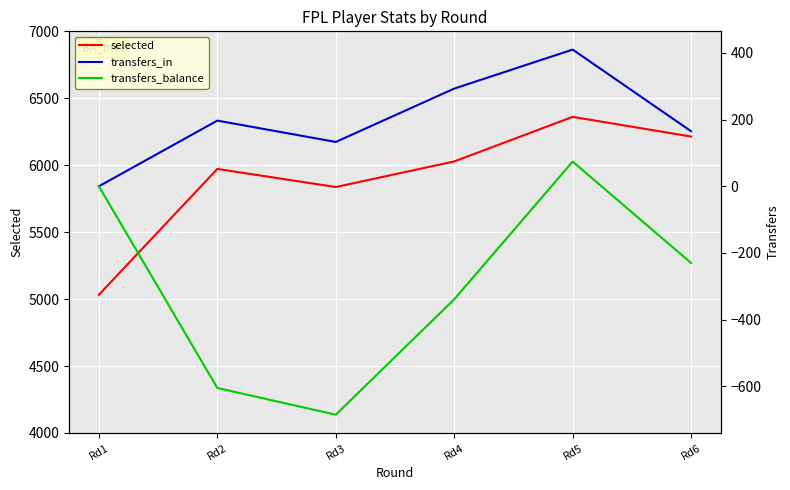

Is it true that transfers_in equals 197 at Rd2?

True